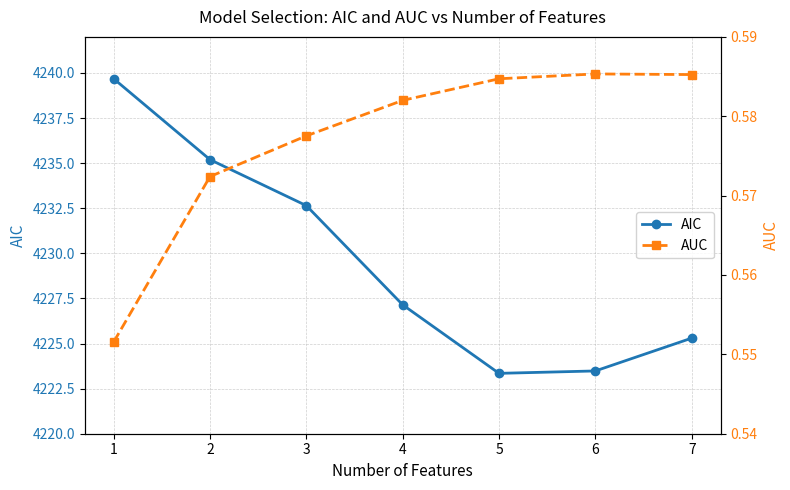

Between 6 and 7, which series saw the biggest shift?

AIC